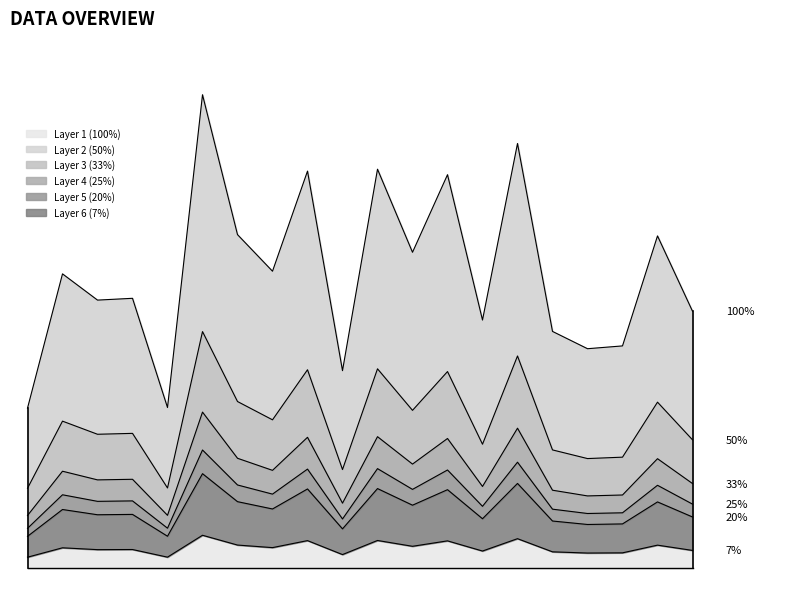

Reading right to left, list all the values displayed in this chart.

4863	6287	4207	4154	4481	8034	4696	7444	5977	7548	3739	7512	5619	6311	8956	3042	5107	5073	5569	3030